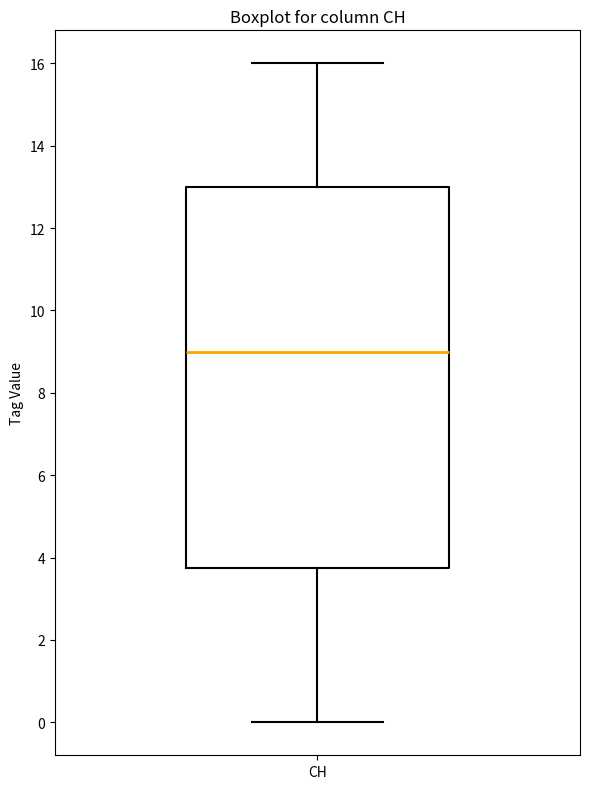

Read this box plot against the y-axis: the position of the median line, the range covered by the box, and the ends of both whiskers. The values are not printed on the chart, so give them approximately, as read against the axis.

median 9.0, box 3.8 to 13.0, whiskers 0.0 to 16.0